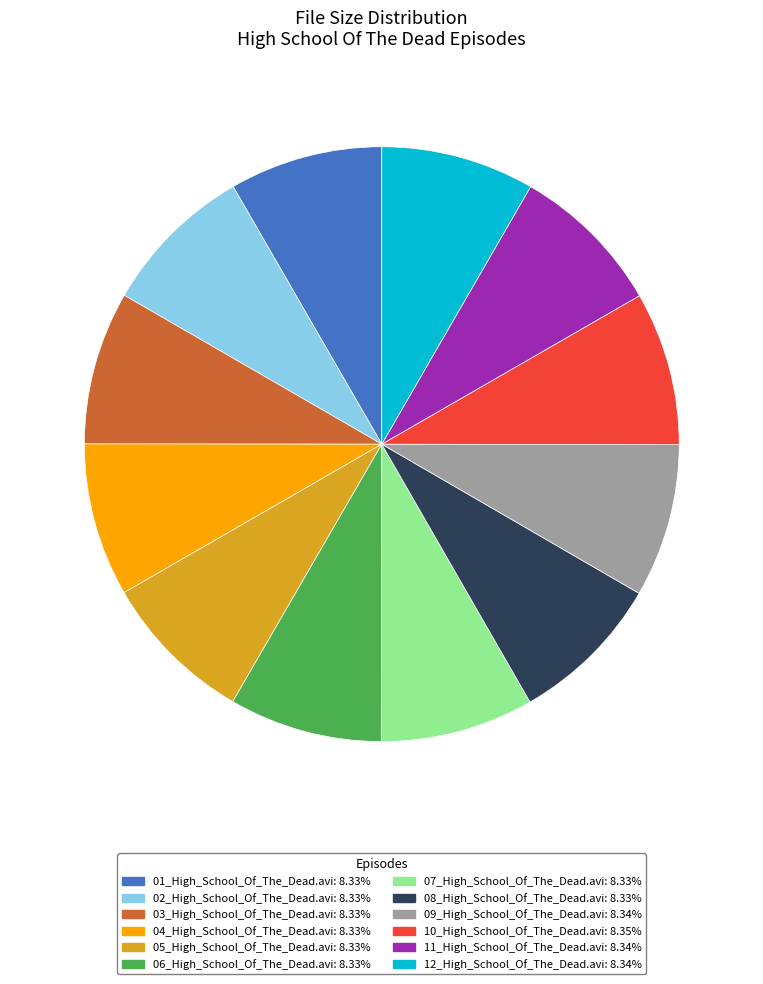

Is there a majority slice in this chart?

No